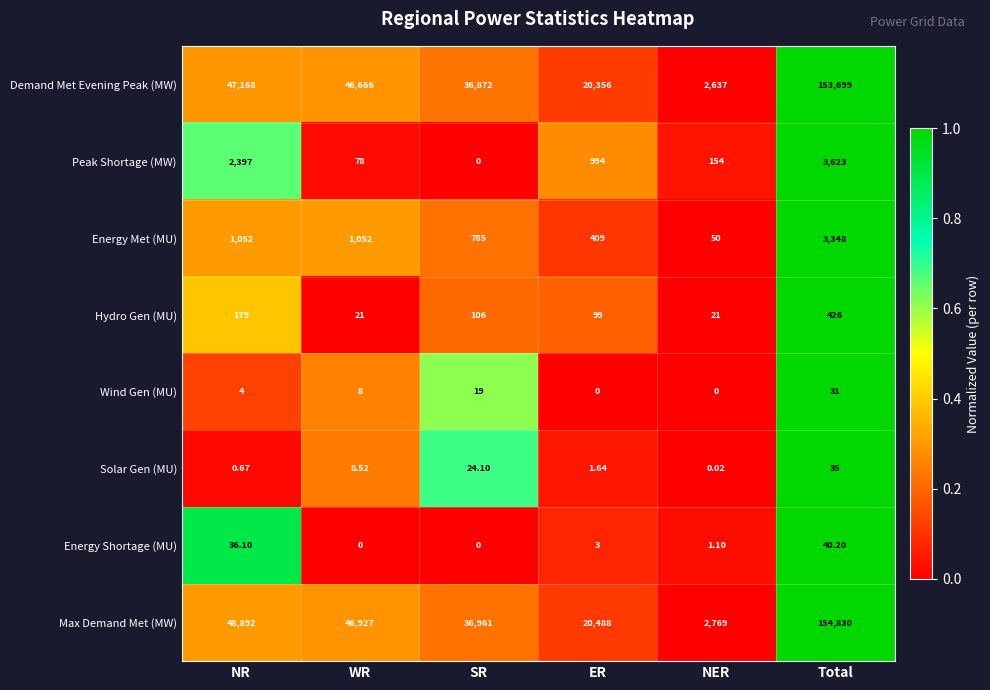

Rank the series at NR from lowest to highest value.

Solar Gen (MU), Wind Gen (MU), Energy Shortage (MU), Hydro Gen (MU), Energy Met (MU), Peak Shortage (MW), Demand Met Evening Peak (MW), Max Demand Met (MW)